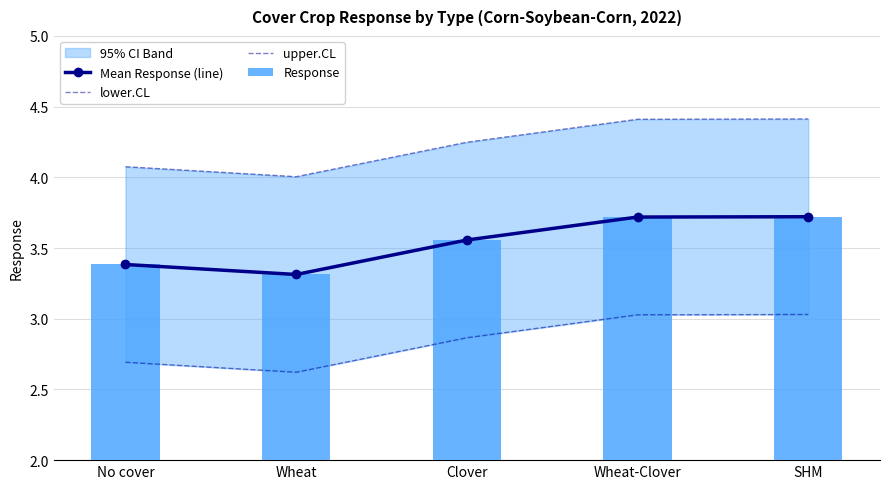

The Response series shows 3.4 at No cover. True or false?

True